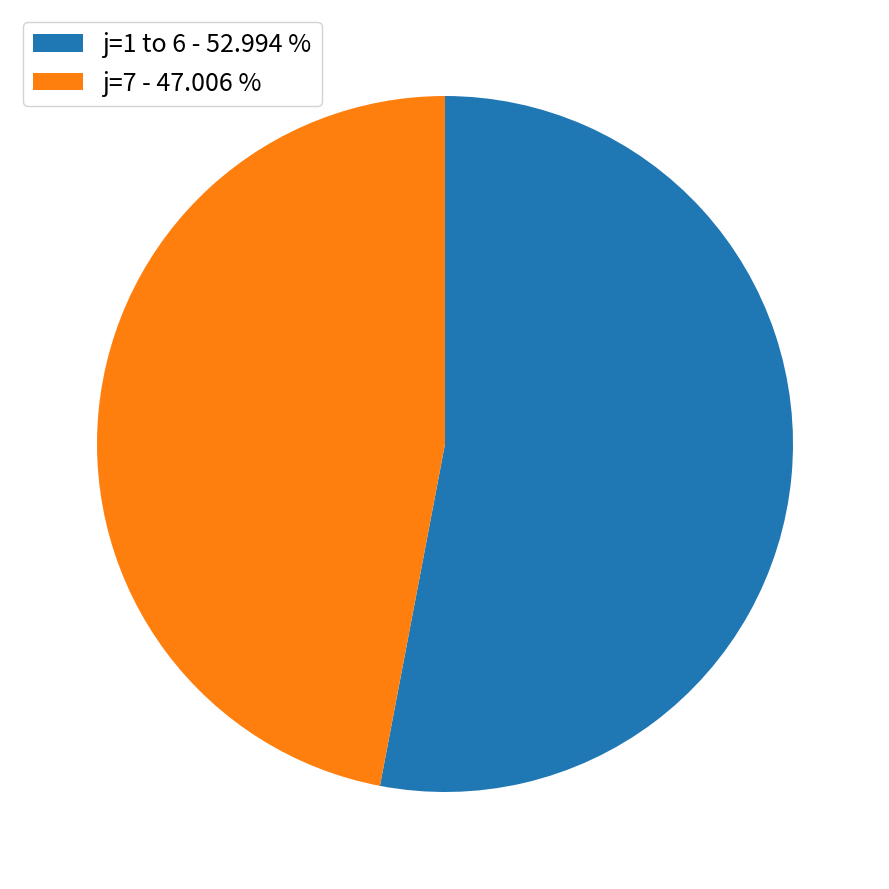

Count the number of slices in the pie.

2